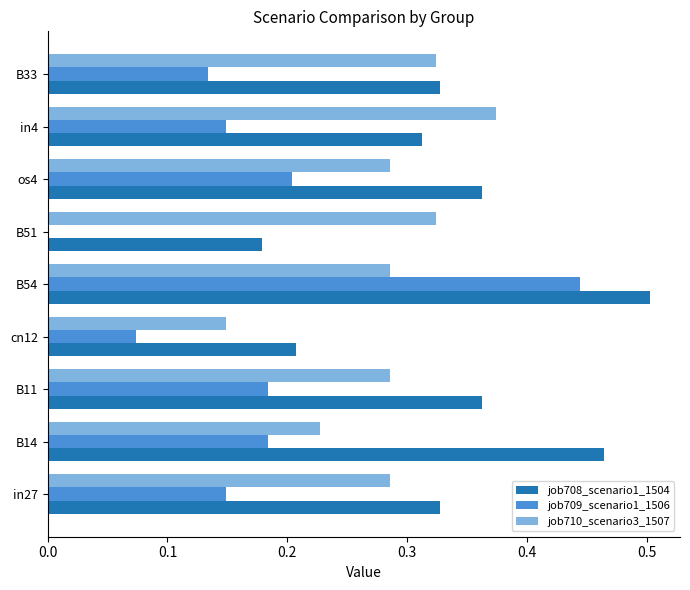

True or false: job709_scenario1_1506 has a value of 0.2 at B11.

True